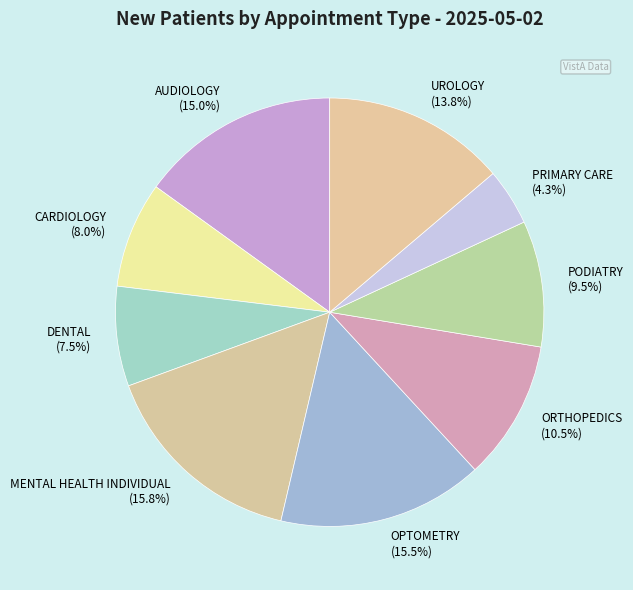

Combined, do ORTHOPEDICS and CARDIOLOGY account for over 50%?

No